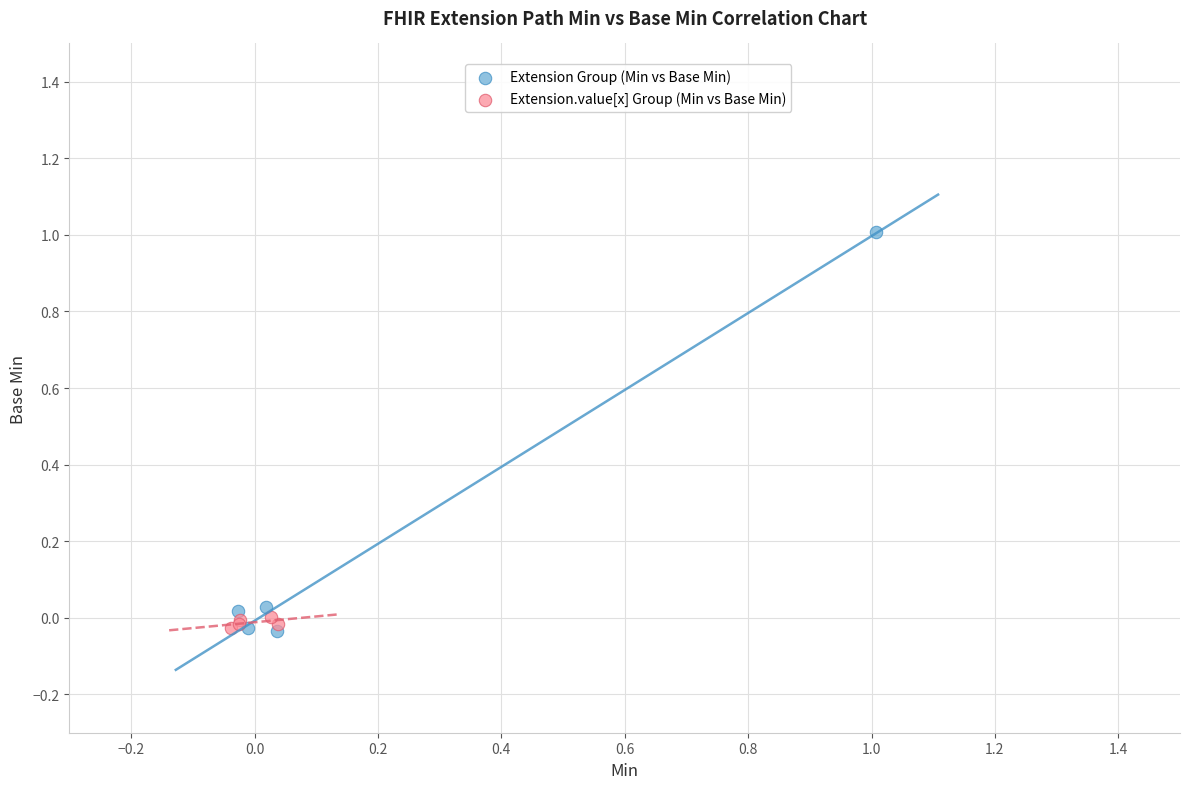

What are all the series names shown in the legend?

Extension Group (Min vs Base Min), Extension.value[x] Group (Min vs Base Min)